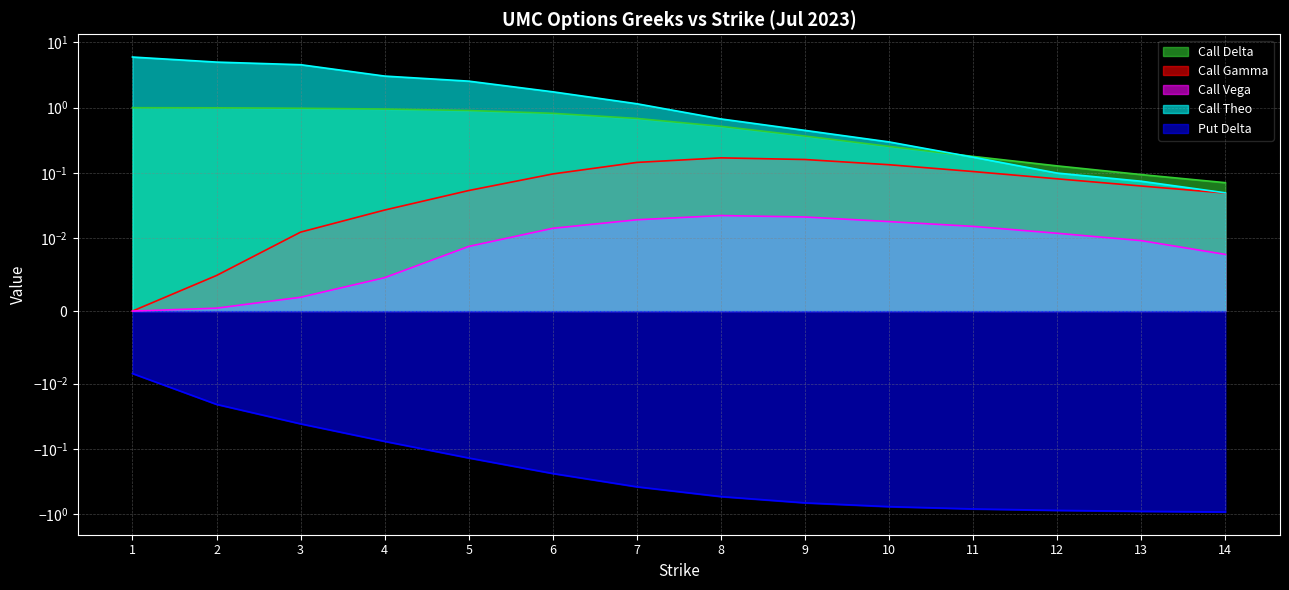

What is the total value across all series at 12?

-0.5